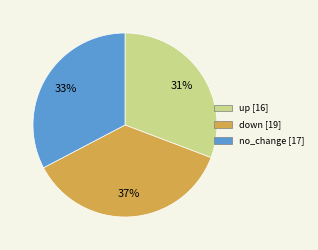

To the nearest percent, what is the difference between the down and up slice percentages?

6%